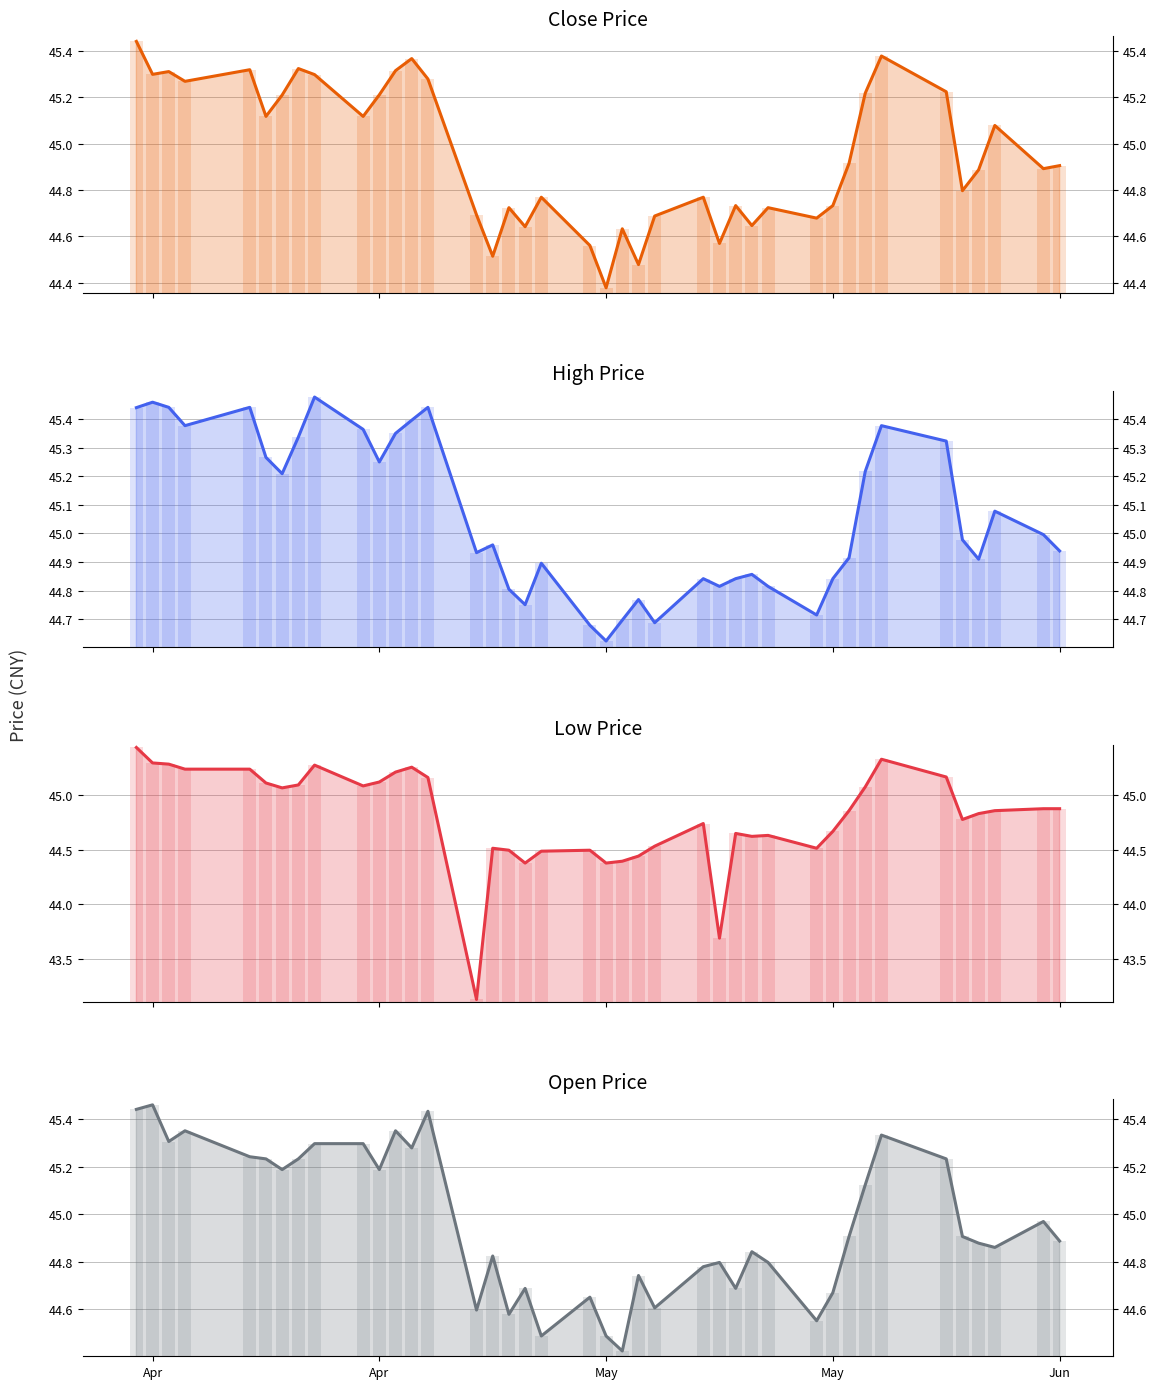

What are all the series names shown in the legend?

Close Price, High Price, Low Price, Open Price